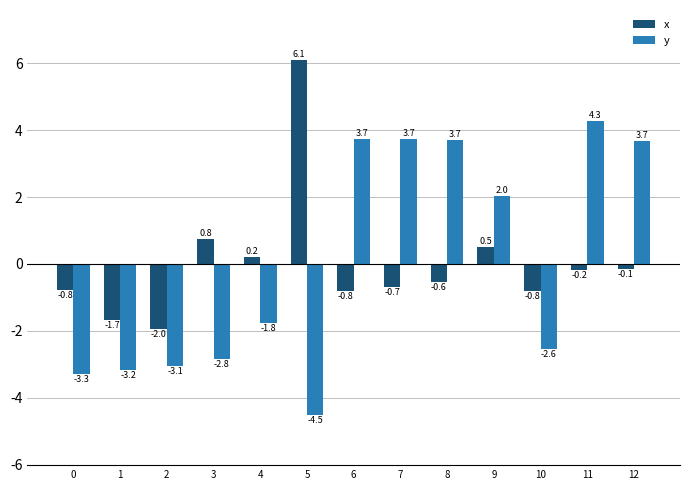

True or false: x has a value of 0.5 at 9.

True